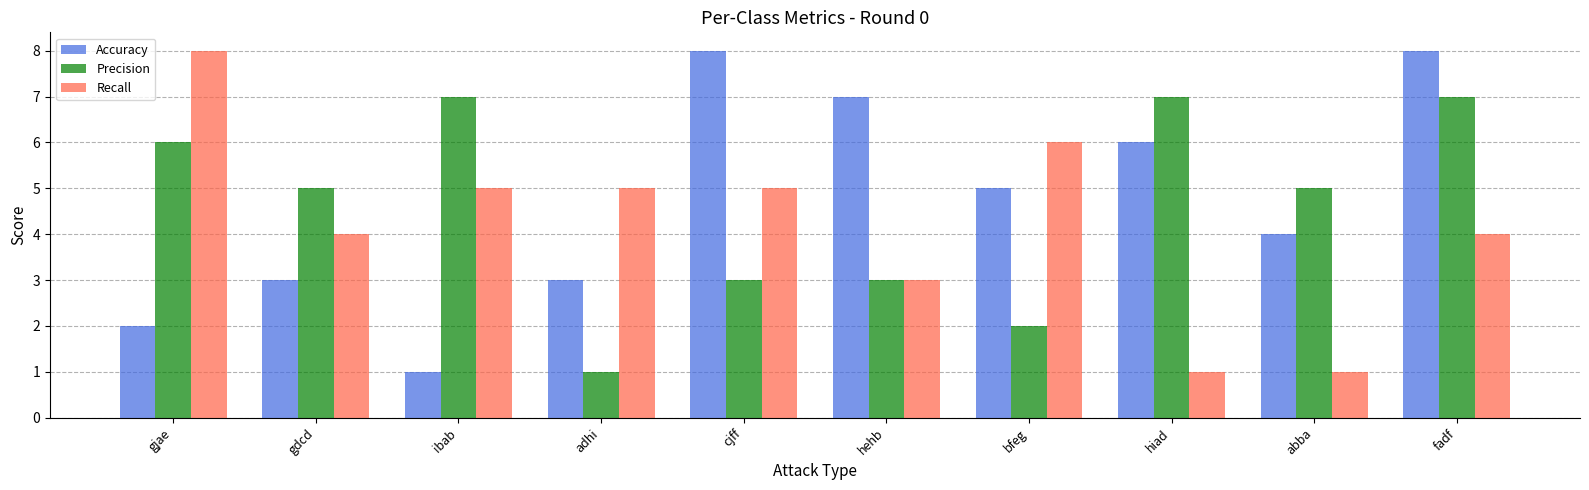

What is the minimum value shown in the chart?

1